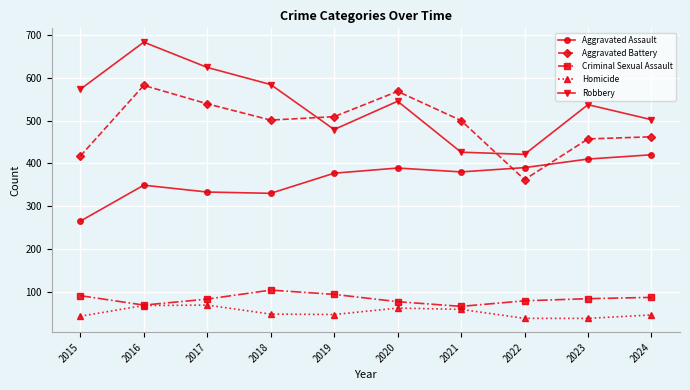

At 2018, list the series in order from smallest to largest.

Homicide, Criminal Sexual Assault, Aggravated Assault, Aggravated Battery, Robbery